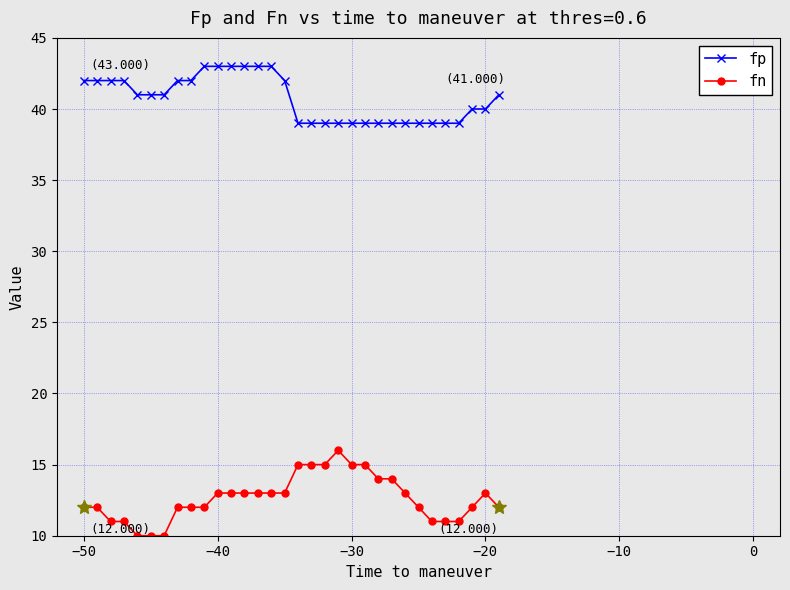

What is the average value of the fp series?

41